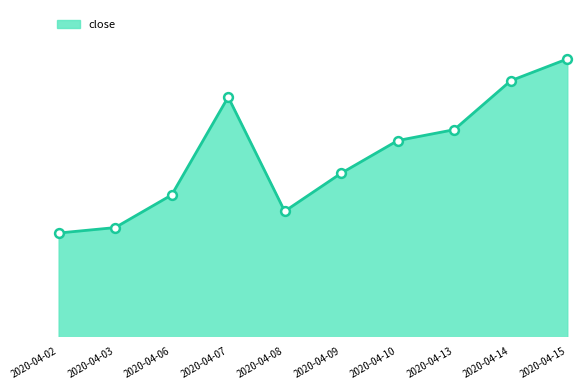

Between 2020-04-10 and 2020-04-07, which is larger?

2020-04-07